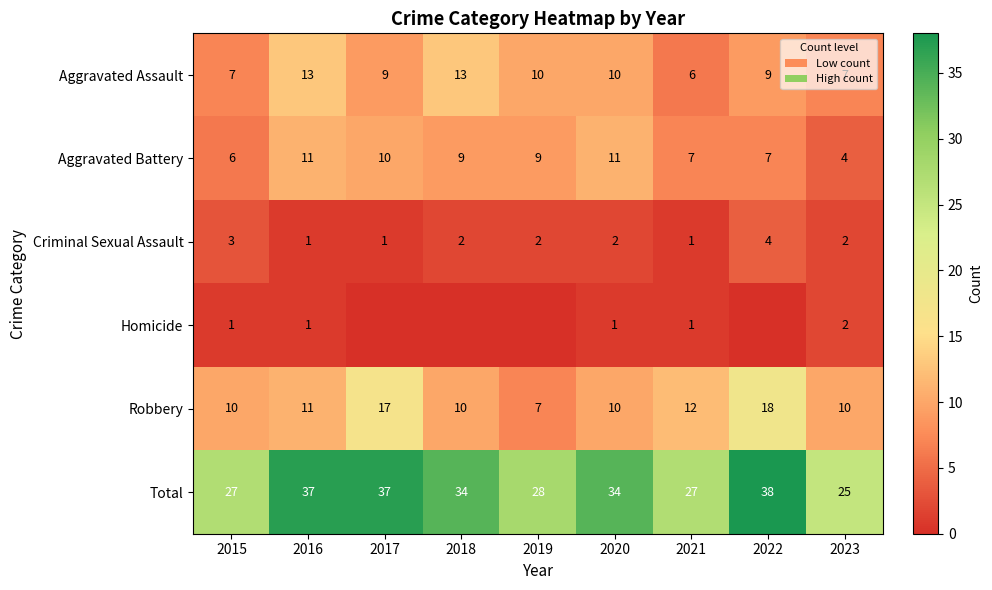

What value does the Total series have at 2020?

34